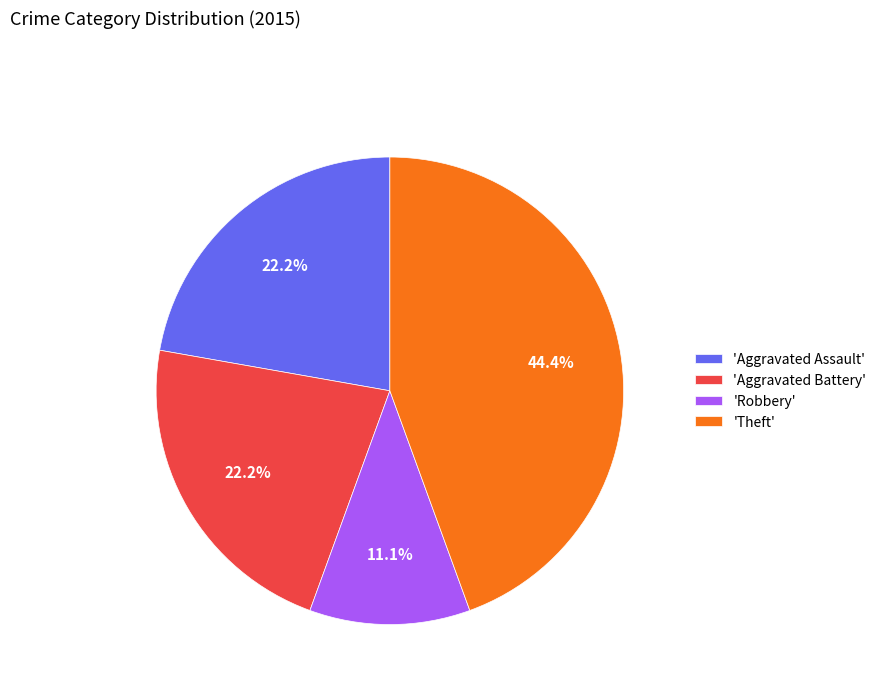

Does any single category account for the majority?

No